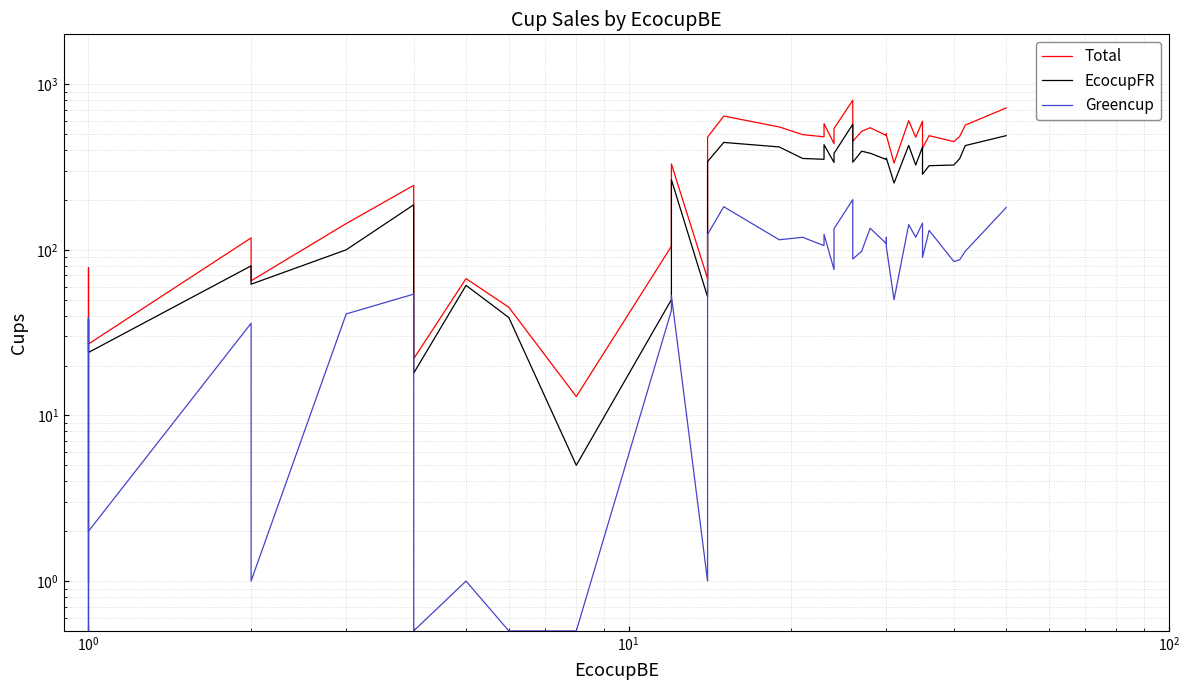

How many lines are shown in the chart?

3